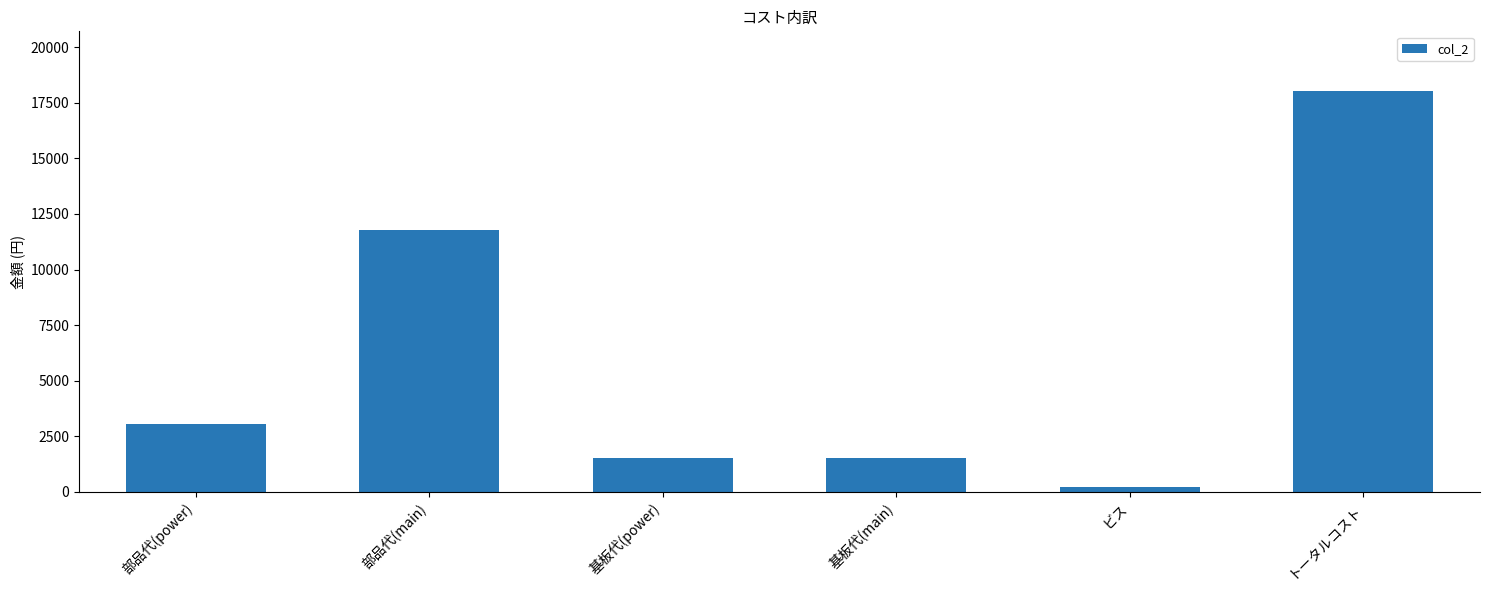

What is the change in value from 部品代(power) to トータルコスト?

+14987